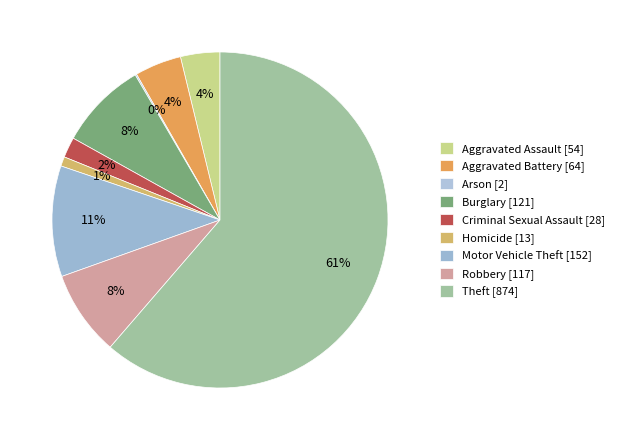

Is it true that Robbery is 8% of the pie?

True